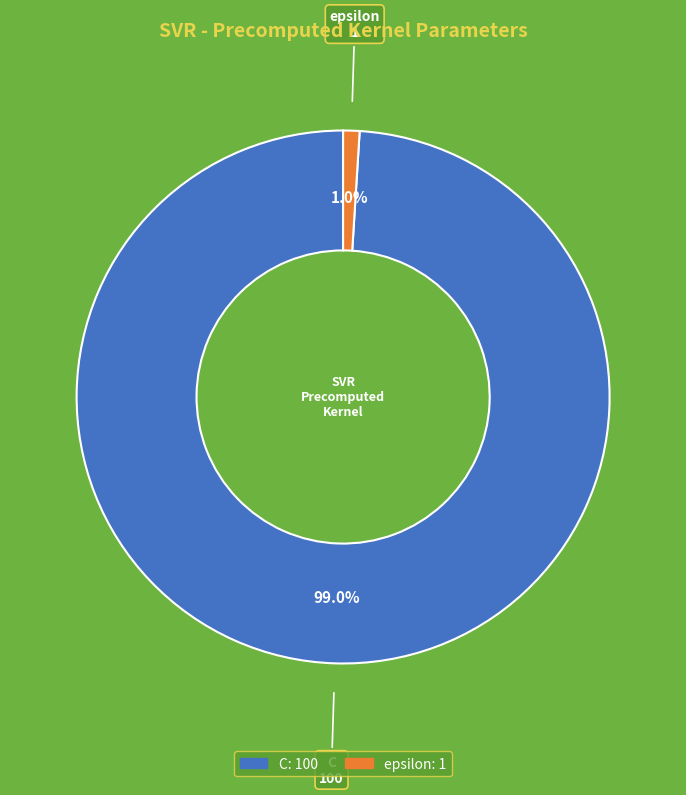

The epsilon slice represents 1% of the pie. True or false?

True